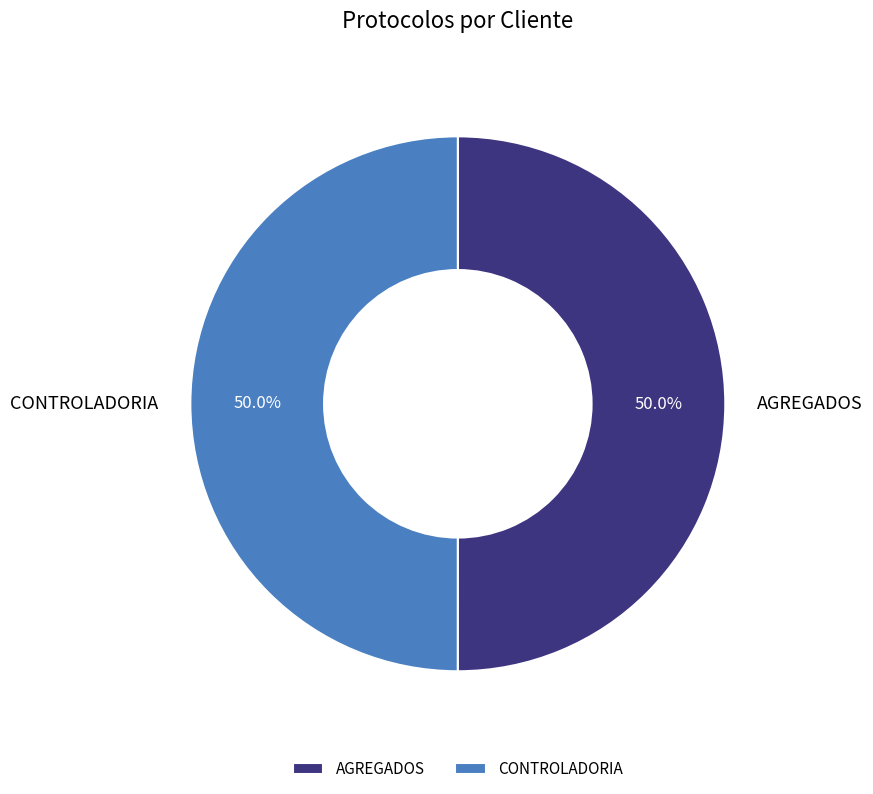

How many slices are in this pie chart?

2